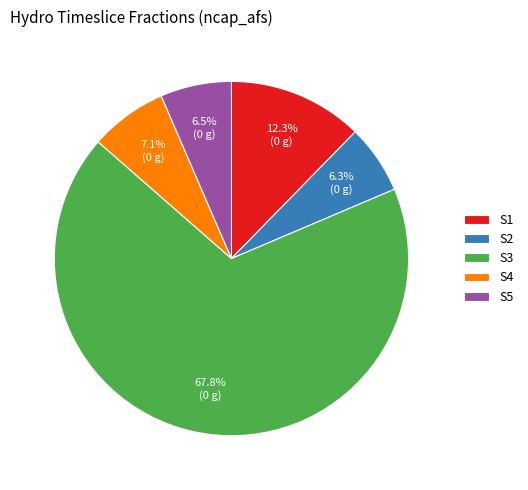

Which category accounts for the majority?

S3